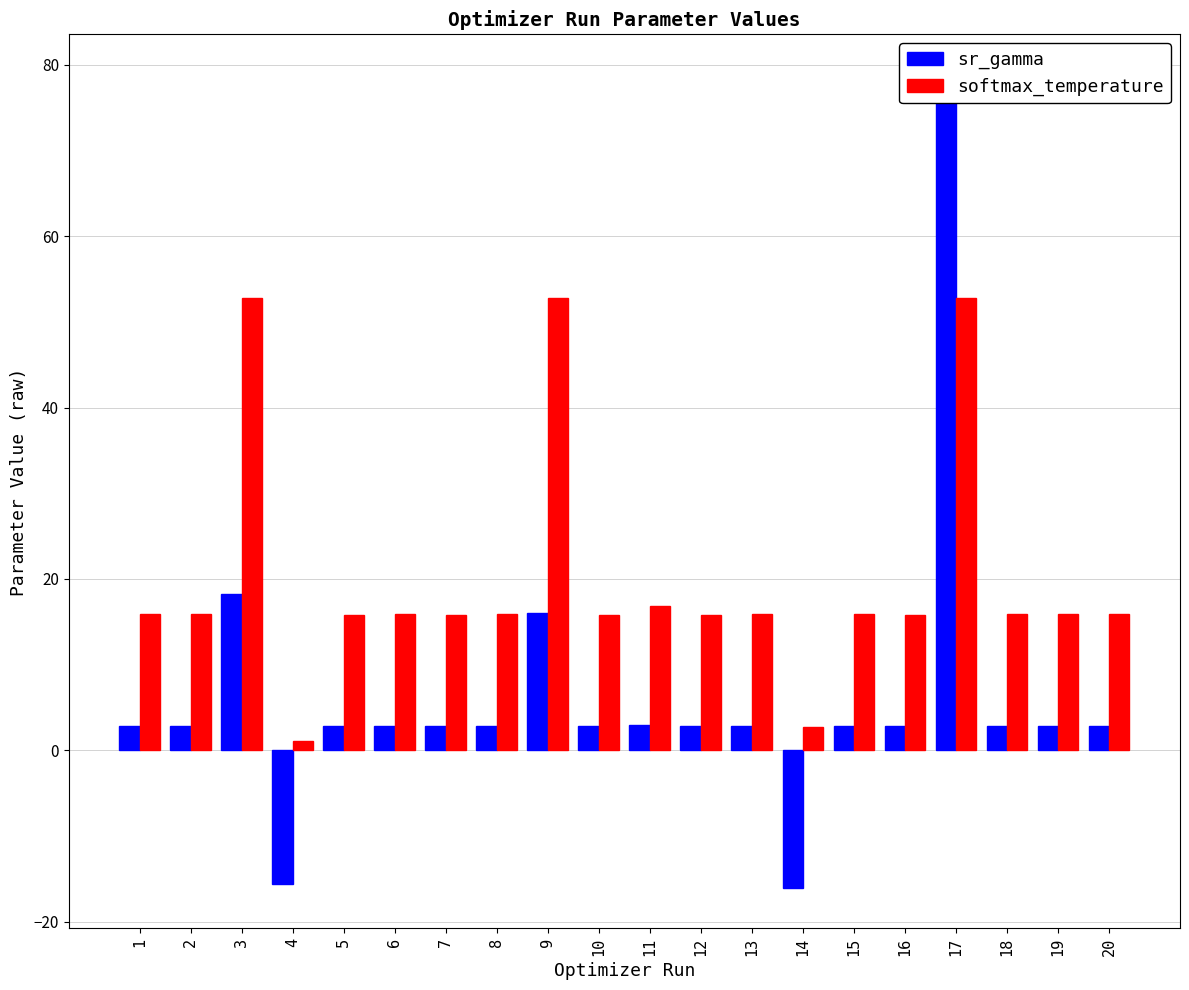

What is the difference between the highest and lowest values at 5?

13.0